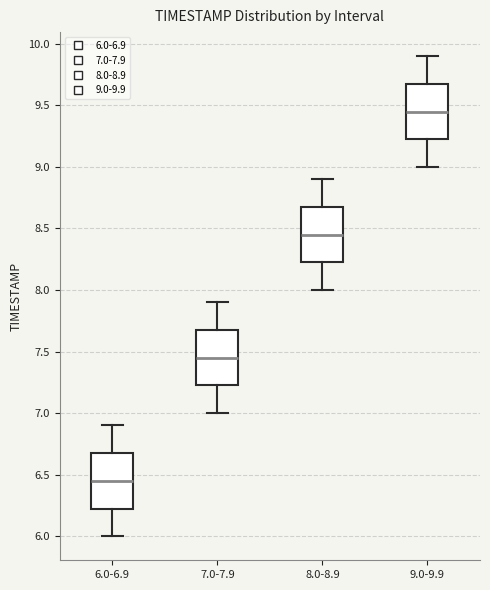

Reading left to right, transcribe this box plot: for each box, give where its median line is, the range the box spans, and where its two whiskers end, as read against the y-axis. The values are not printed on the chart, so give them approximately, as read against the axis.

6.0-6.9: median 6.45, box 6.25 to 6.70, whiskers 6.00 to 6.90
7.0-7.9: median 7.45, box 7.25 to 7.70, whiskers 7.00 to 7.90
8.0-8.9: median 8.45, box 8.25 to 8.70, whiskers 8.00 to 8.90
9.0-9.9: median 9.45, box 9.25 to 9.70, whiskers 9.00 to 9.90